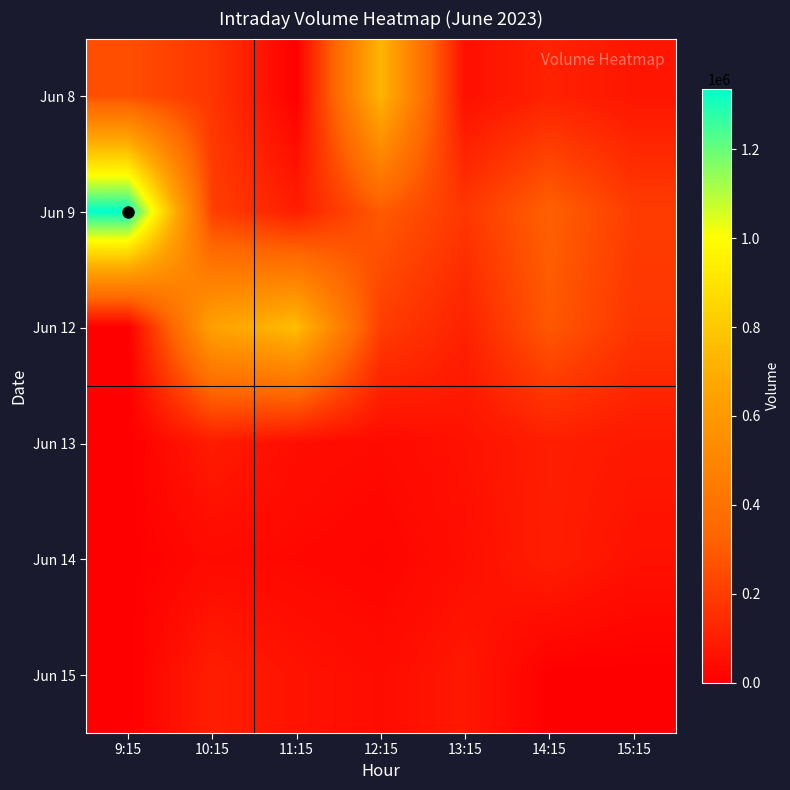

Rank the series at 11:15 from lowest to highest value.

Jun 8, Jun 14, Jun 13, Jun 15, Jun 9, Jun 12